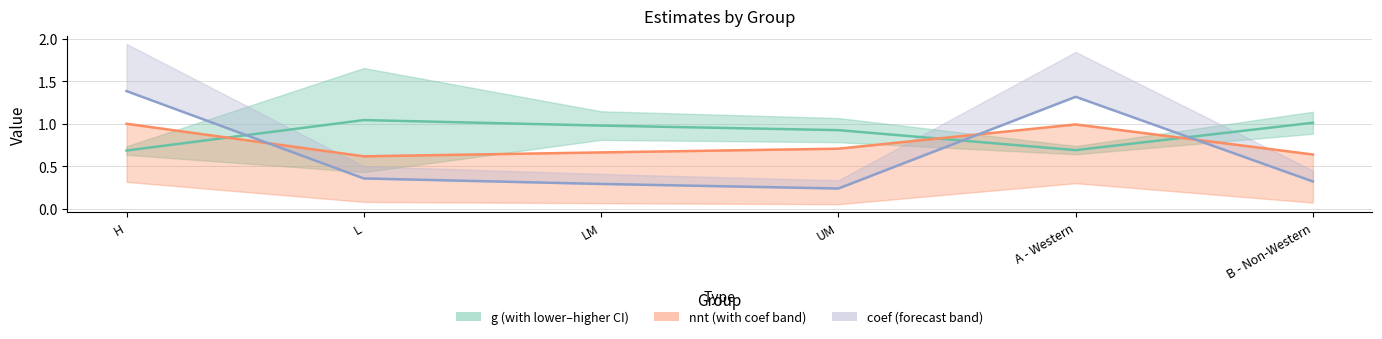

List the series in order of their overall mean, highest first.

g, nnt (normalised), coef